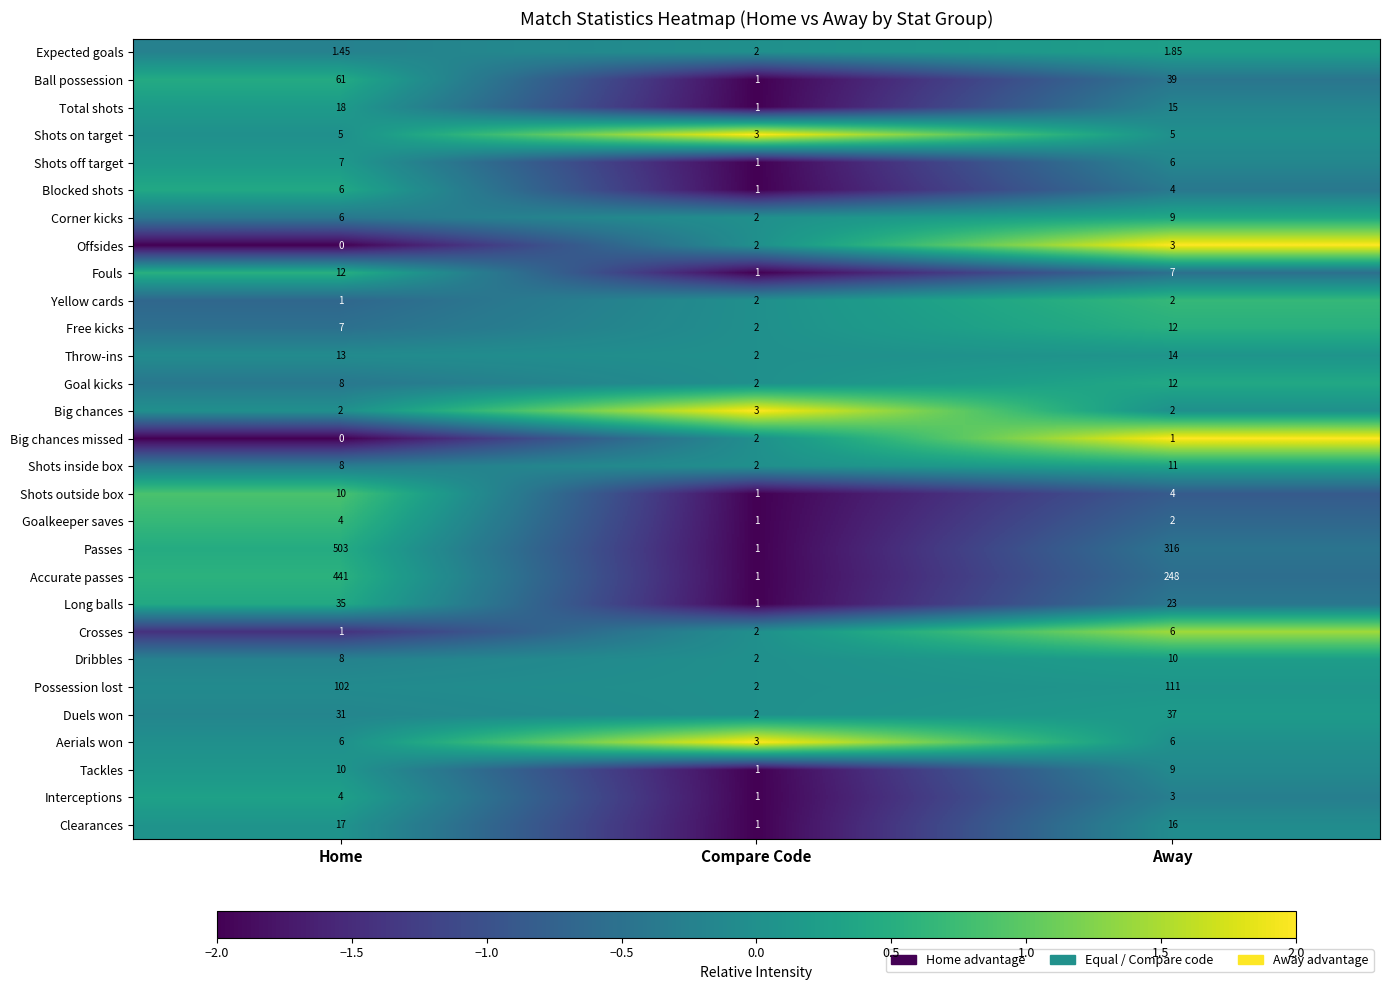

How many data points in Shots off target are less than 6?

1